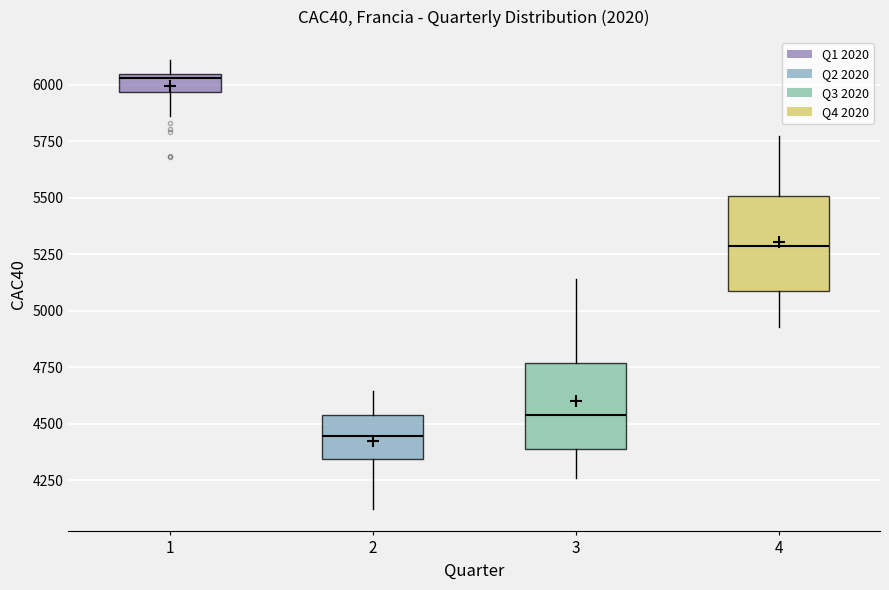

Reading left to right, transcribe this box plot: for each box, give where its median line is, the range the box spans, and where its two whiskers end, as read against the y-axis. The values are not printed on the chart, so give them approximately, as read against the axis.

1: median 6050 (just below the box's upper edge), box 5950 to 6050, whiskers 5850 to 6100
2: median 4450, box 4350 to 4550, whiskers 4100 to 4650
3: median 4550, box 4400 to 4750, whiskers 4250 to 5150
4: median 5300, box 5100 to 5500, whiskers 4950 to 5750